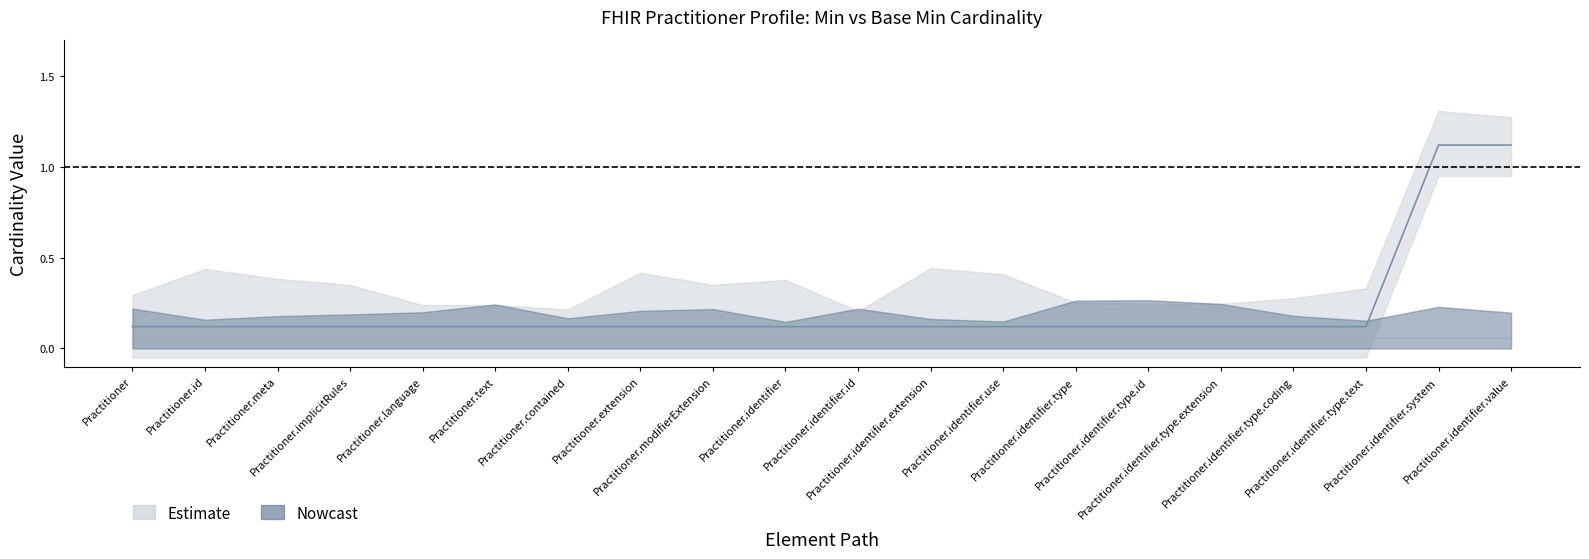

What is the label of the 18th point from the right?

Practitioner.meta